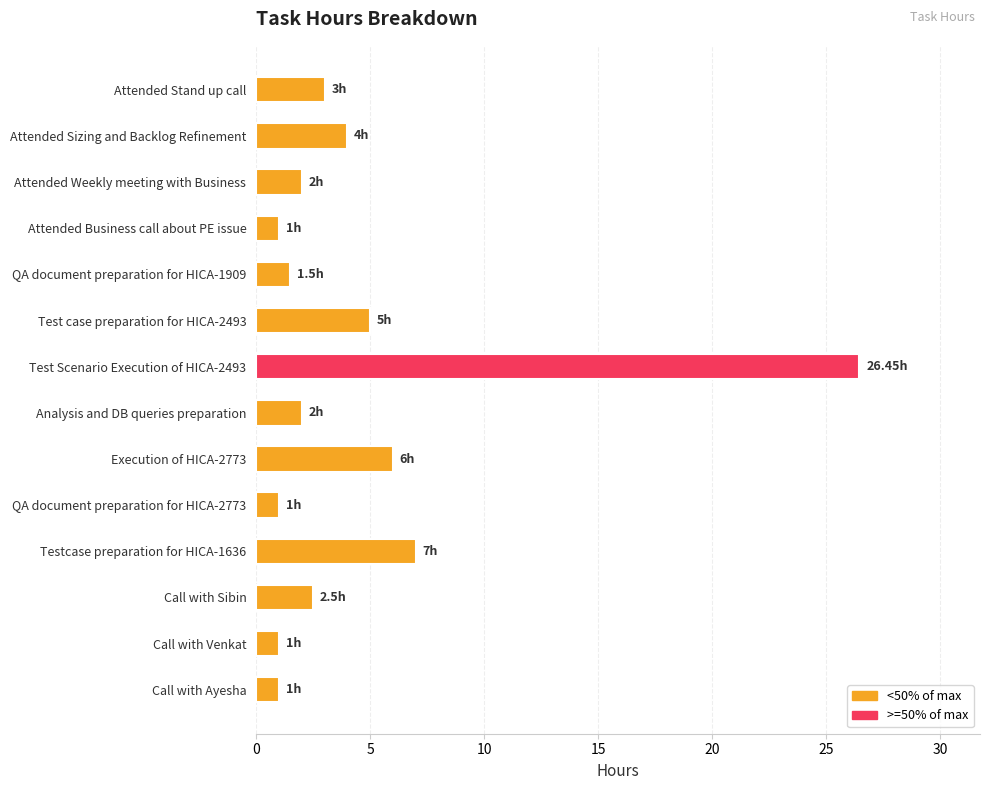

Are the bars horizontal?

Yes